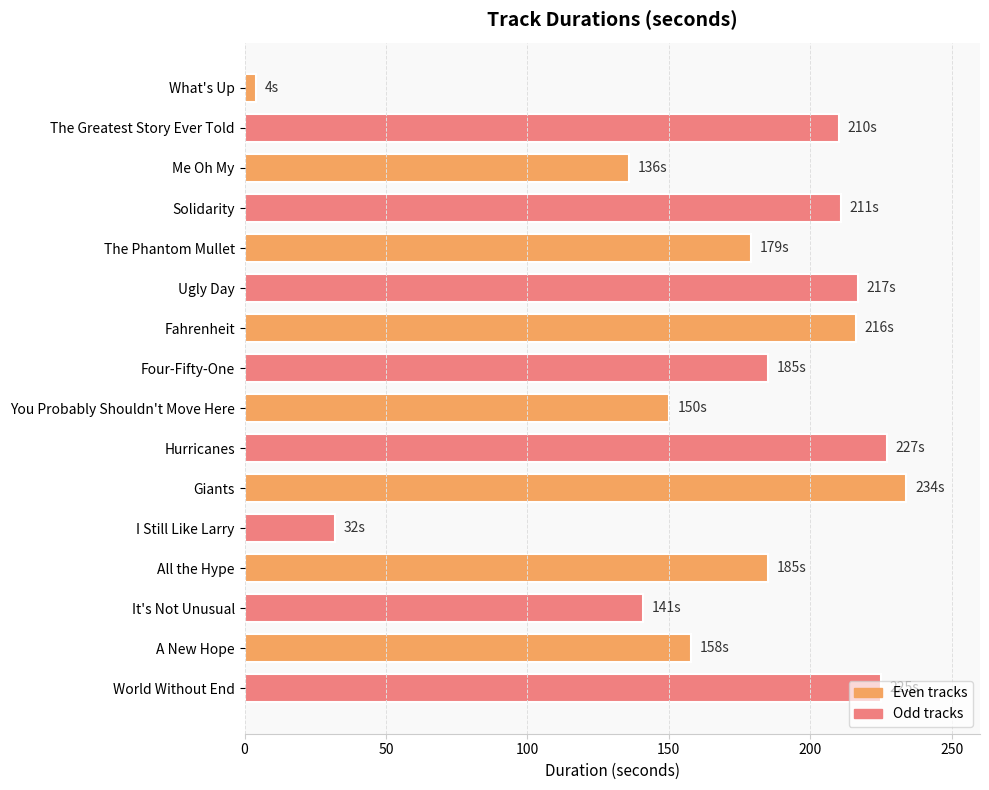

True or false: the data shows 122 at World Without End.

False